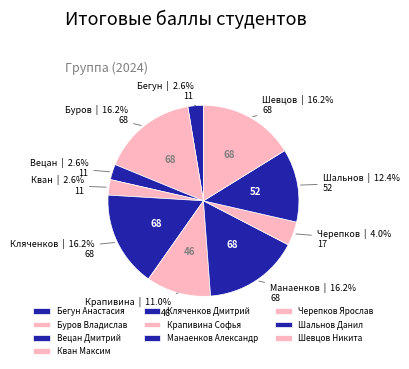

Between Бегун Анастасия and Шевцов Никита, which is larger?

Шевцов Никита